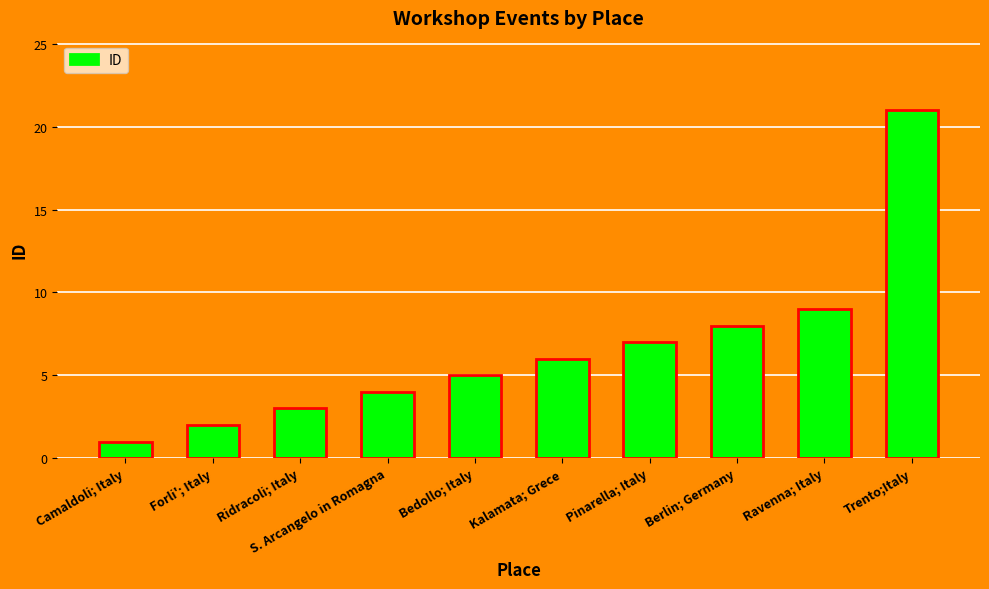

Rank the categories by value from highest to lowest.

Trento;Italy, Ravenna; Italy, Berlin; Germany, Pinarella; Italy, Kalamata; Grece, Bedollo; Italy, S. Arcangelo in Romagna, Ridracoli; Italy, Forli'; Italy, Camaldoli; Italy